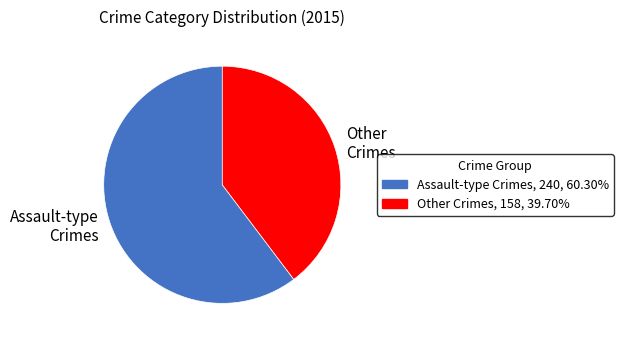

Approximately how many times larger is the value at Assault-type Crimes compared to Other Crimes?

1.5